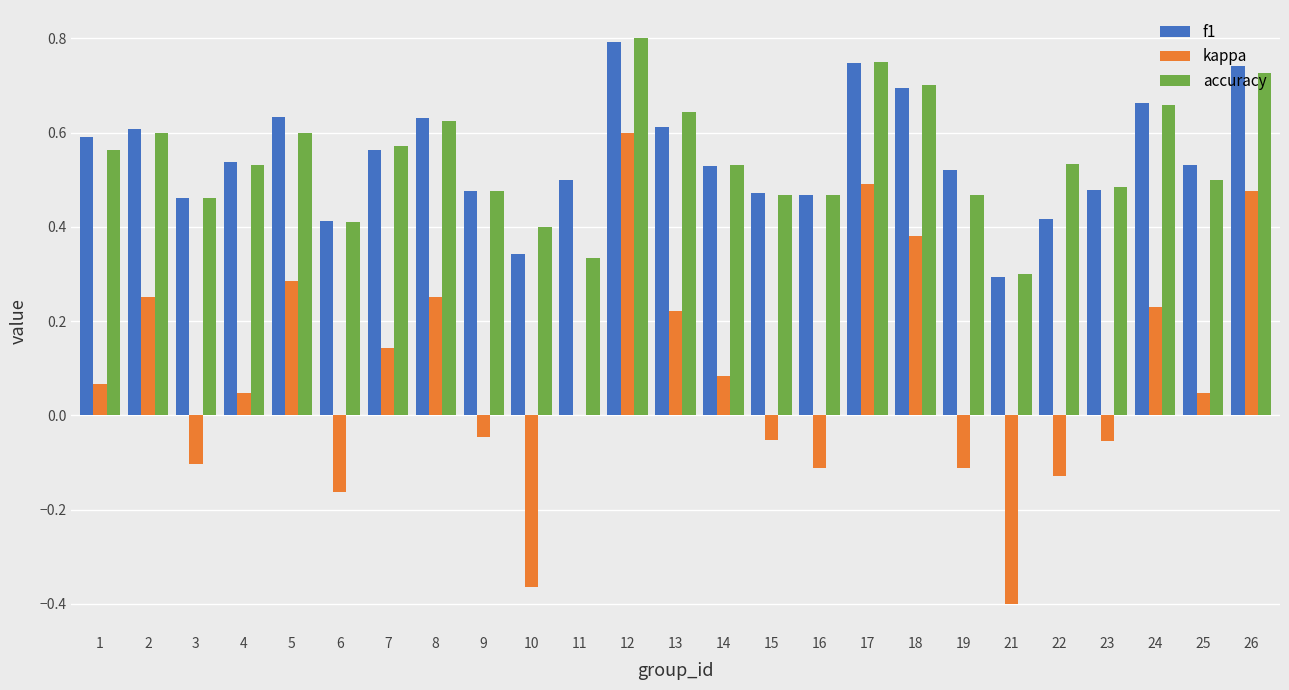

Count the number of data series in this chart.

3